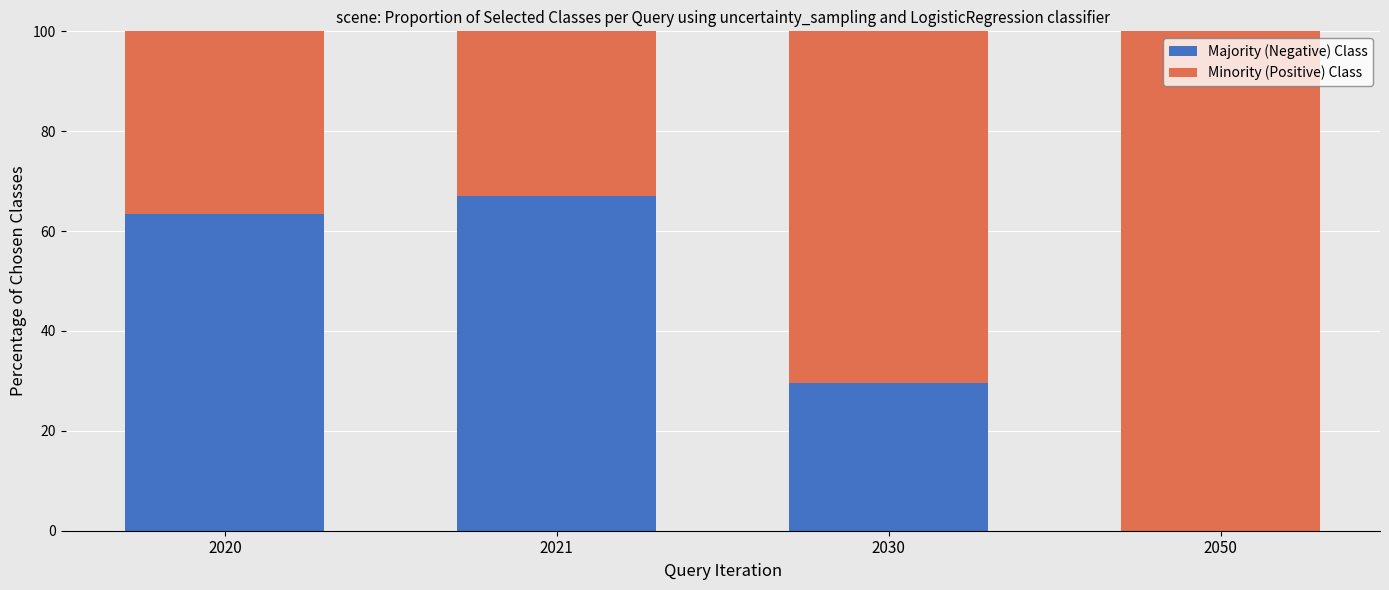

What is the total value across all series at 2050?

100.0